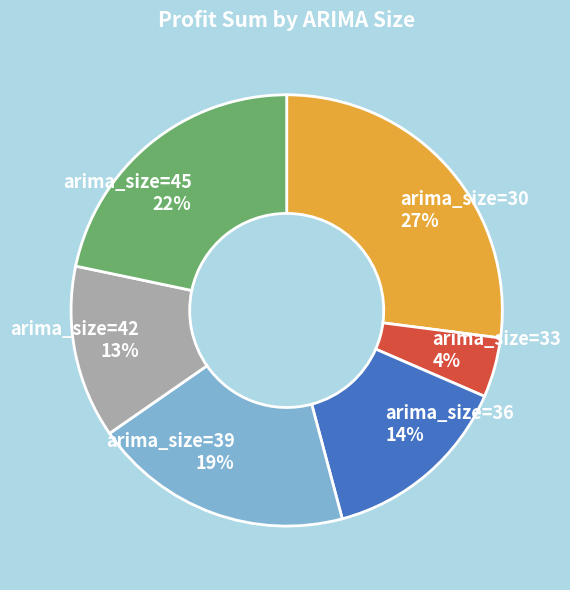

To the nearest percent, what is the average slice percentage?

17%